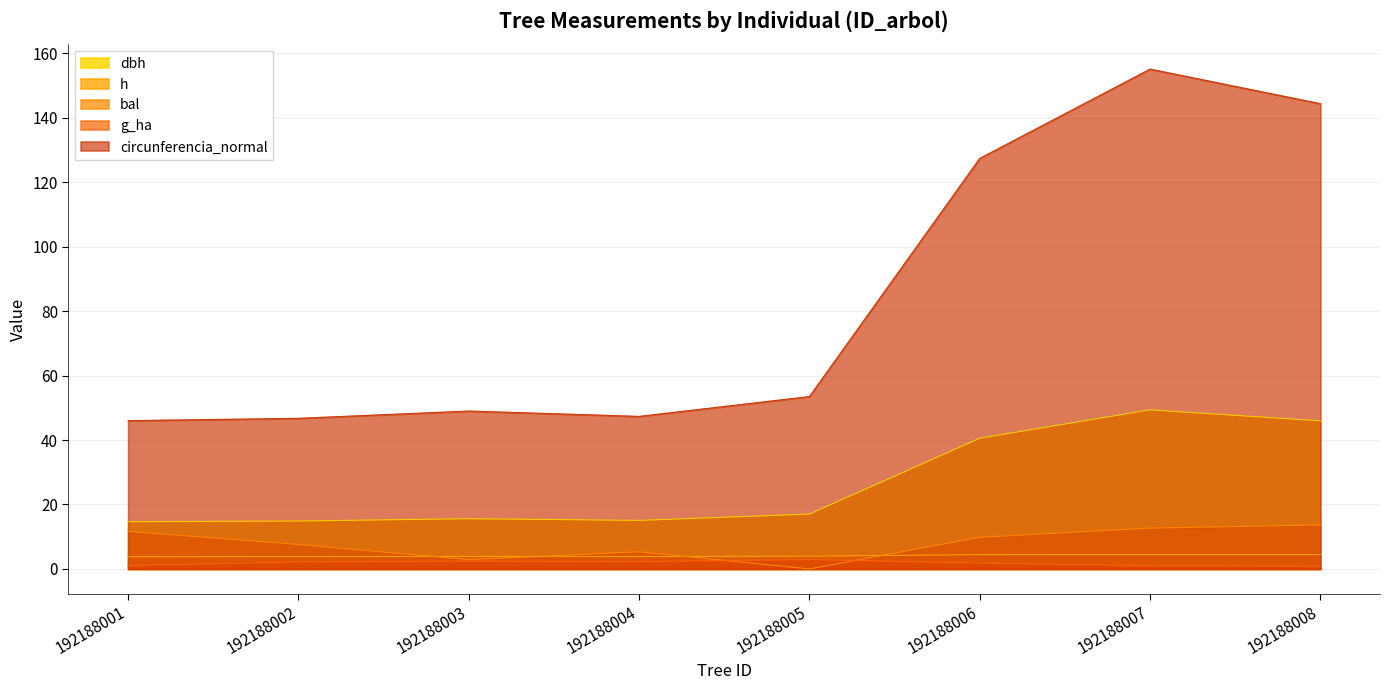

Count the number of categories in the chart.

8